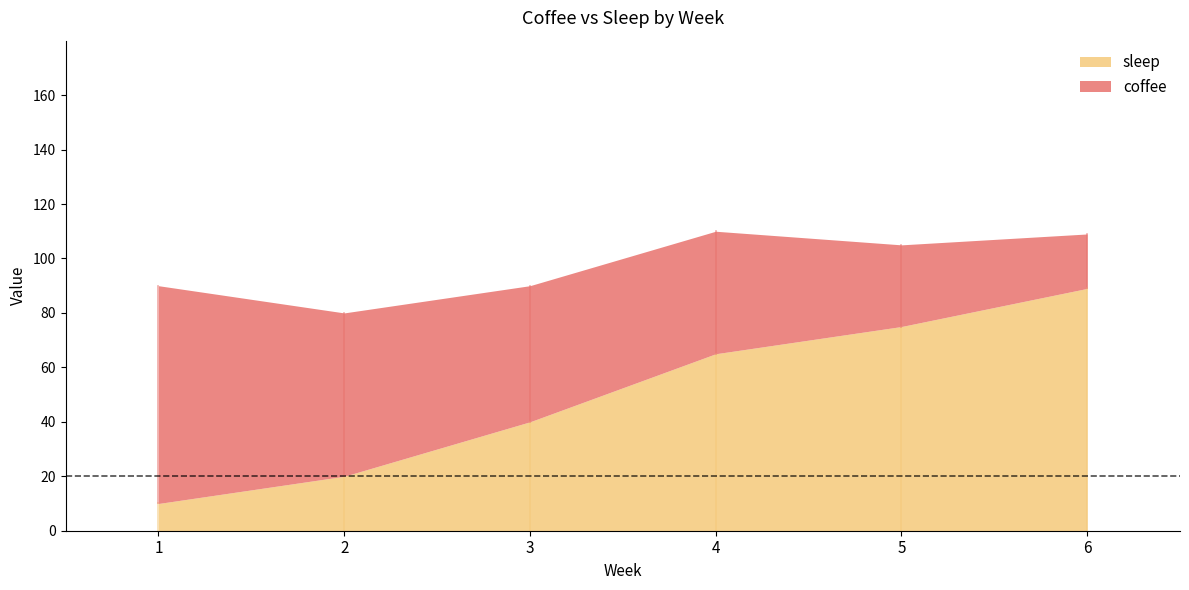

What is the approximate value of sleep at 2?

20